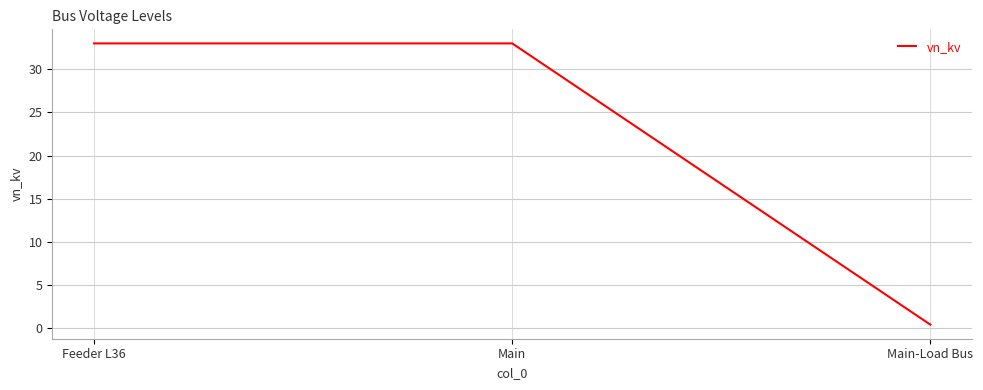

Count the number of categories in the chart.

3